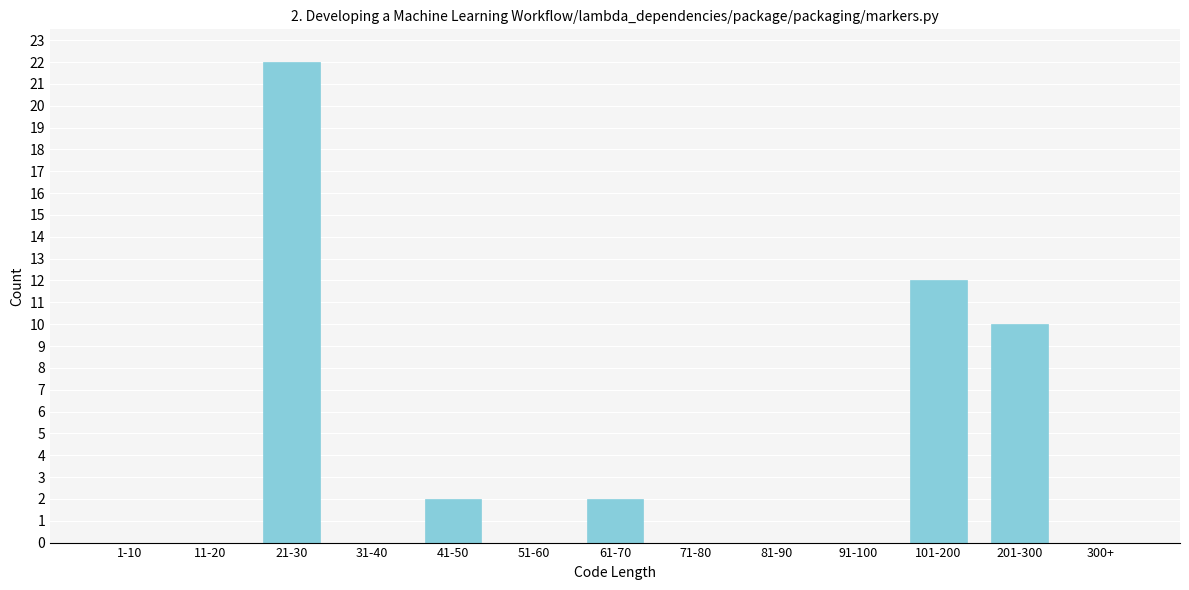

Reading left to right, list all the values displayed in this chart.

1-10=0	11-20=0	21-30=22	31-40=0	41-50=2	51-60=0	61-70=2	71-80=0	81-90=0	91-100=0	101-200=12	201-300=10	300+=0